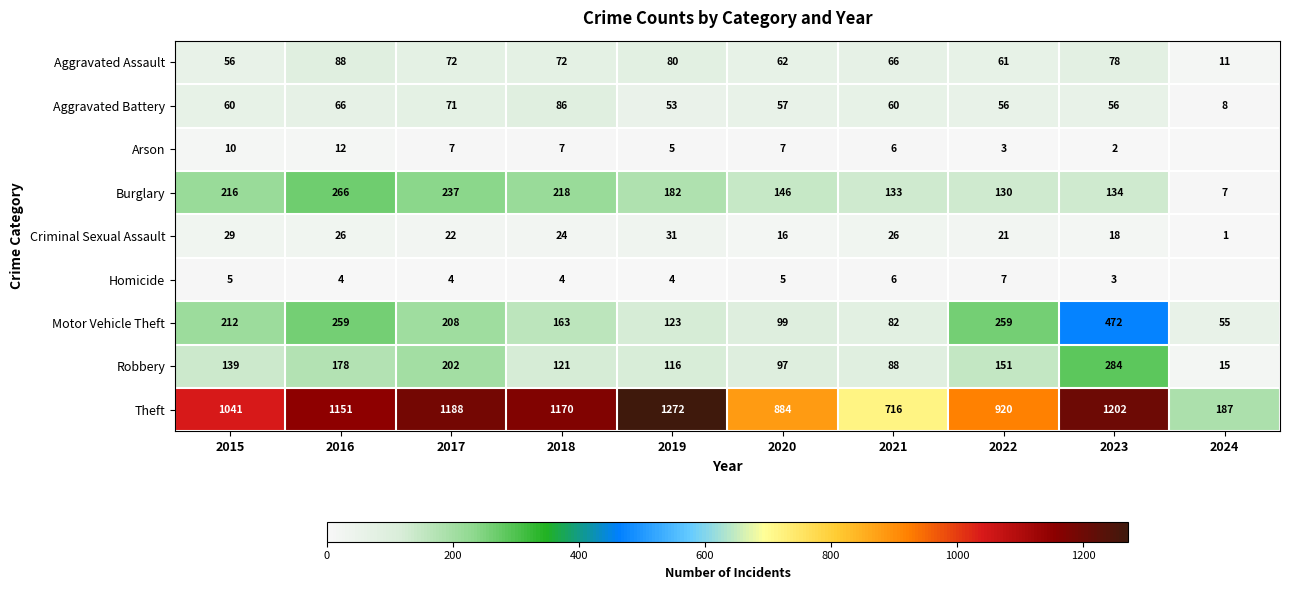

What is the spread (max minus min) of values at 2018?

1166